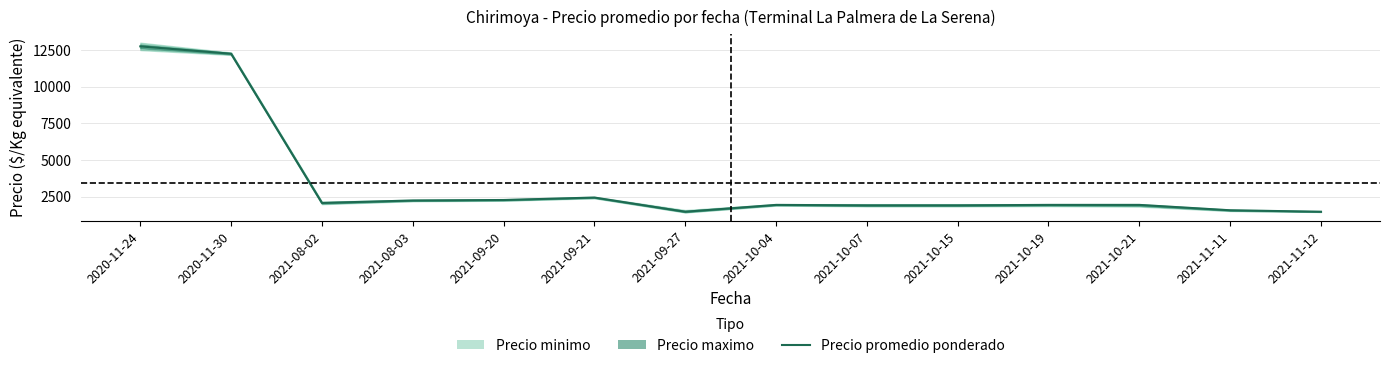

Where is the first local maximum?

2021-09-21